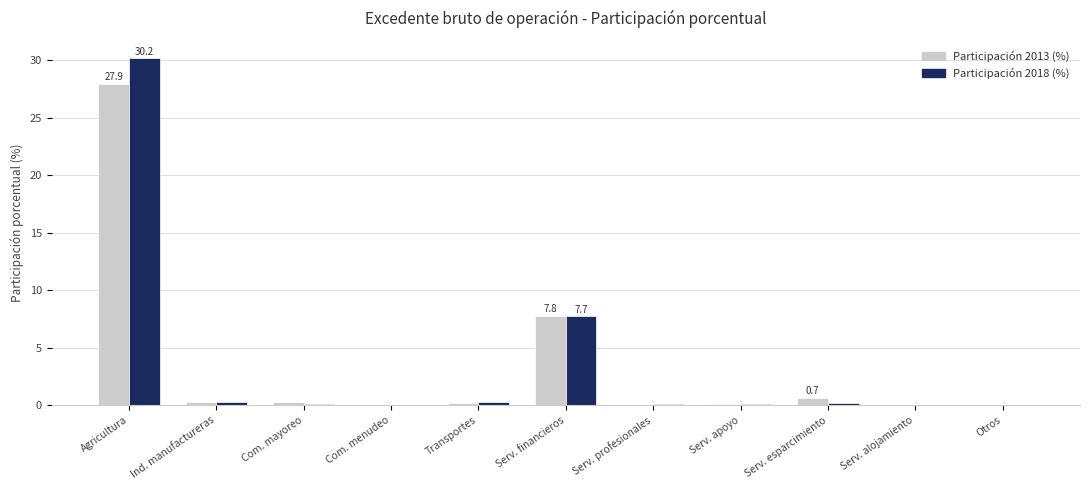

At which label is Participación 2013 (%) closest to 13?

Serv. financieros